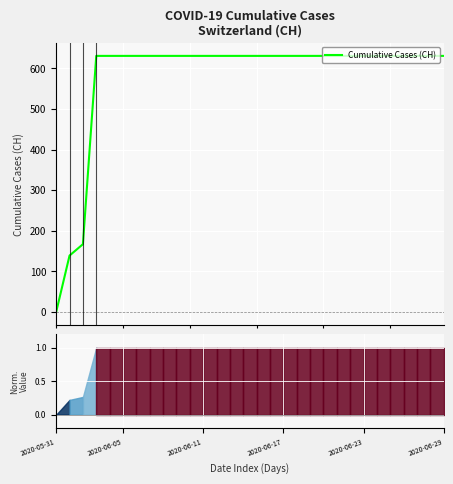

True or false: the data shows 863 at 24.

False